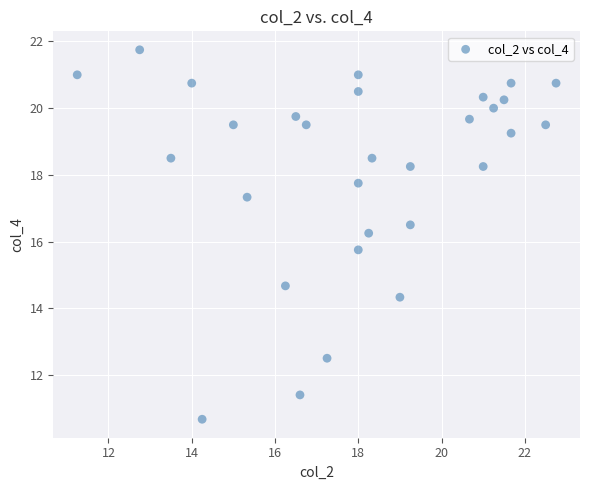

What is the range of X values (max minus min)?

11.5